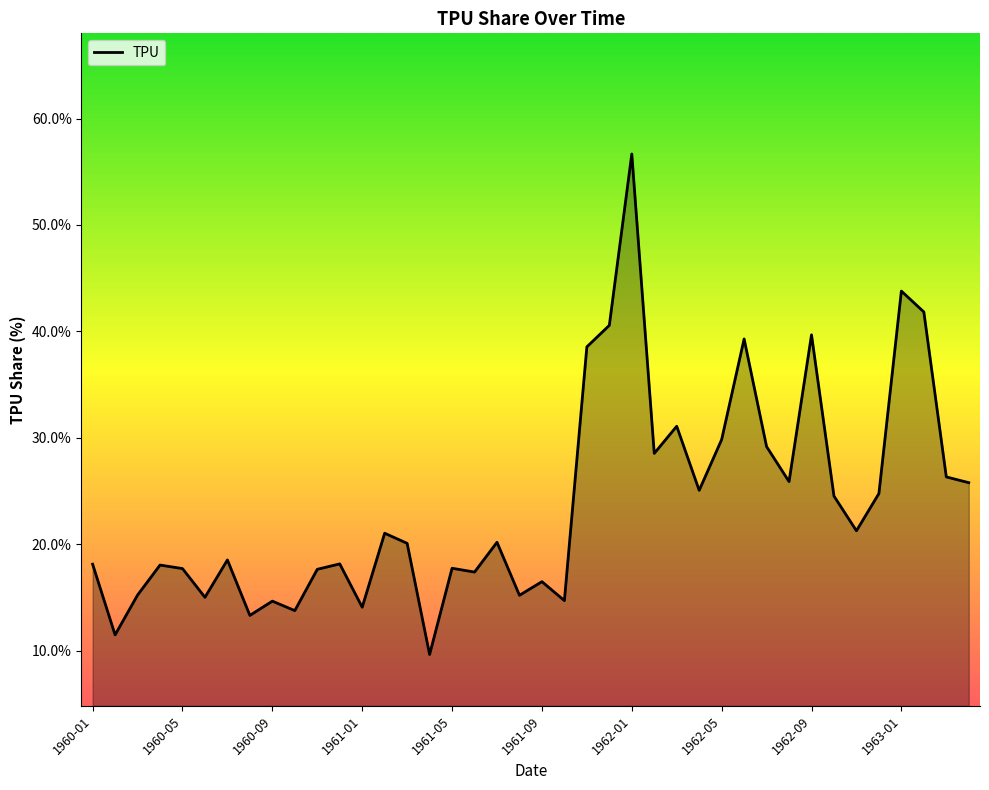

What is the difference between the second highest and minimum values?

34.1